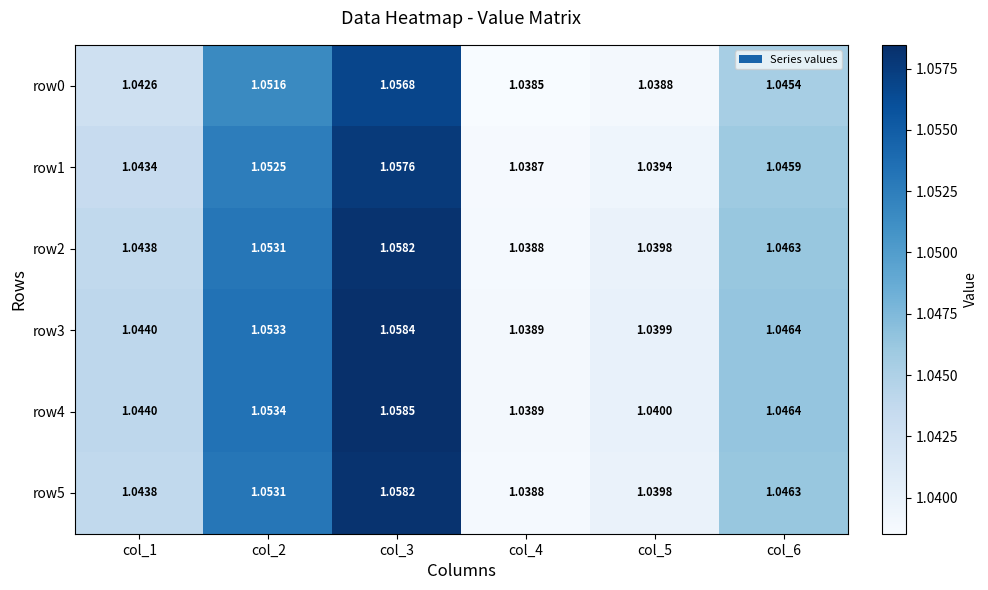

Is the value of row4 at col_3 greater than the value of row5 at col_6?

Yes